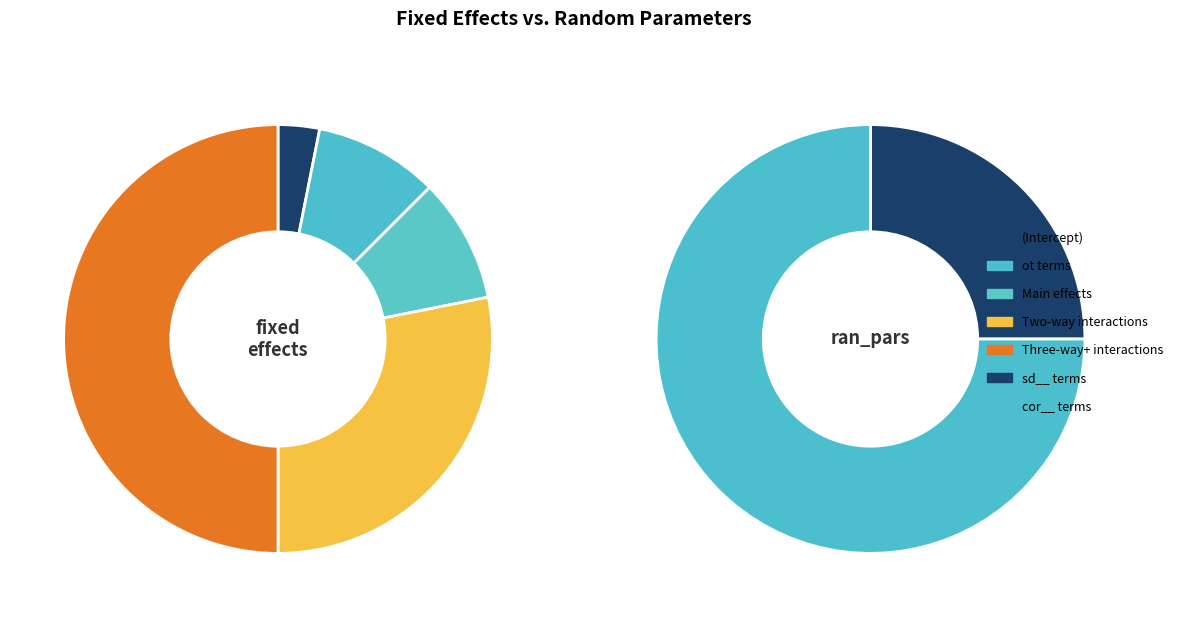

How many slices are in this pie chart?

2